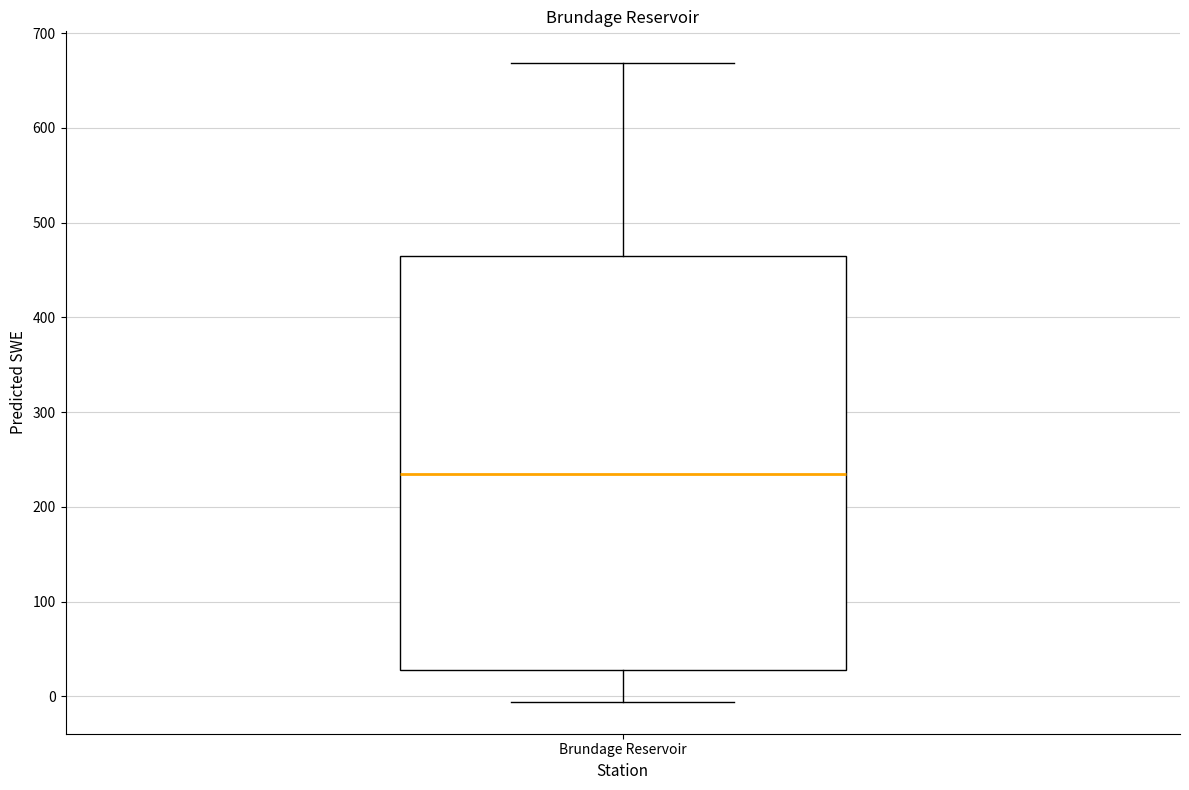

Read this box plot against the y-axis: the position of the median line, the range covered by the box, and the ends of both whiskers. The values are not printed on the chart, so give them approximately, as read against the axis.

median 230, box 30 to 460, whiskers -10 to 670